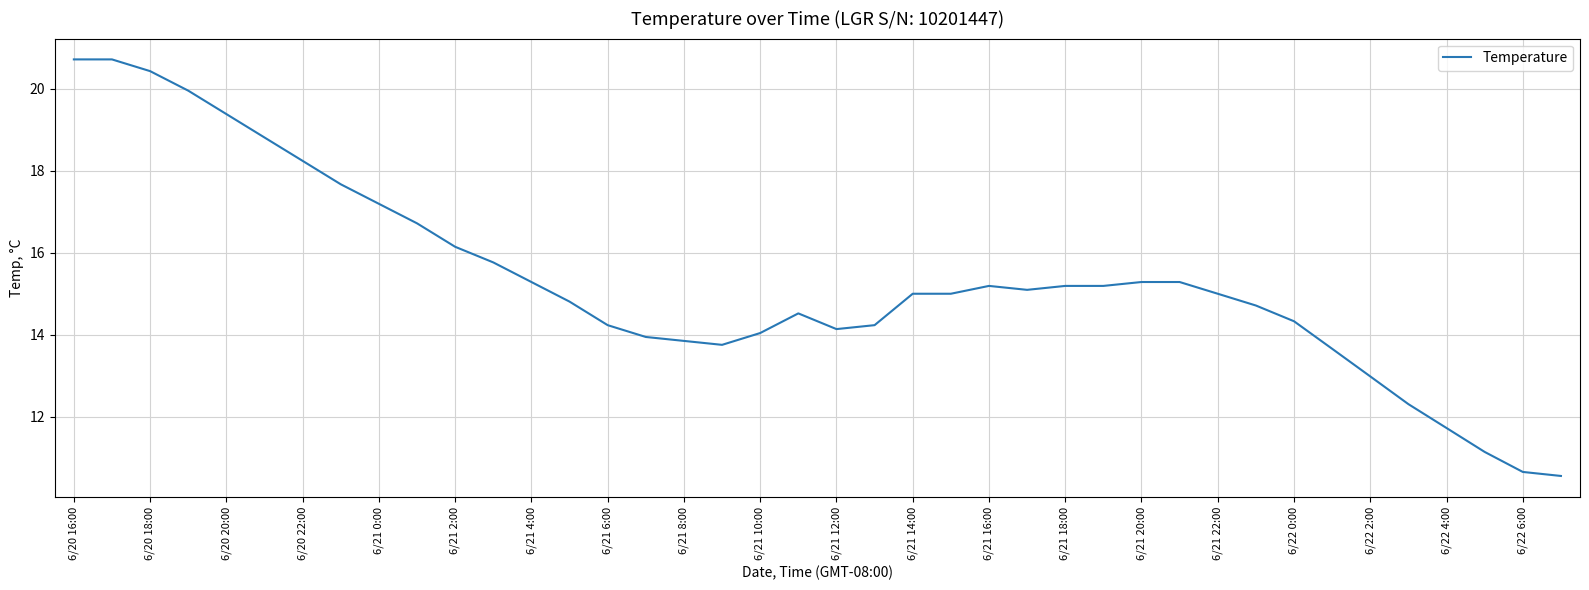

What is the greatest value displayed?

20.7